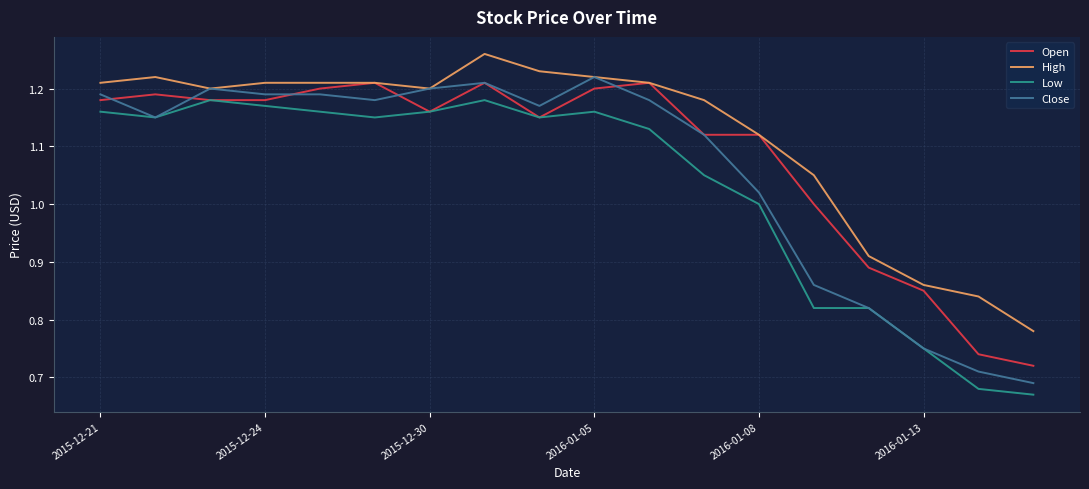

Which series has the widest spread of values?

Close